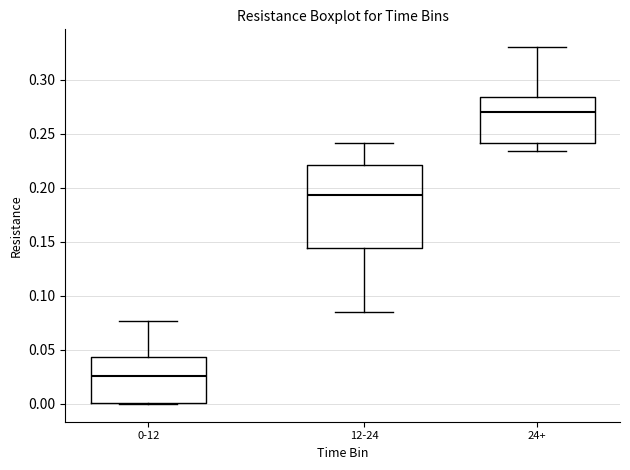

Which box has the highest median line?

24+